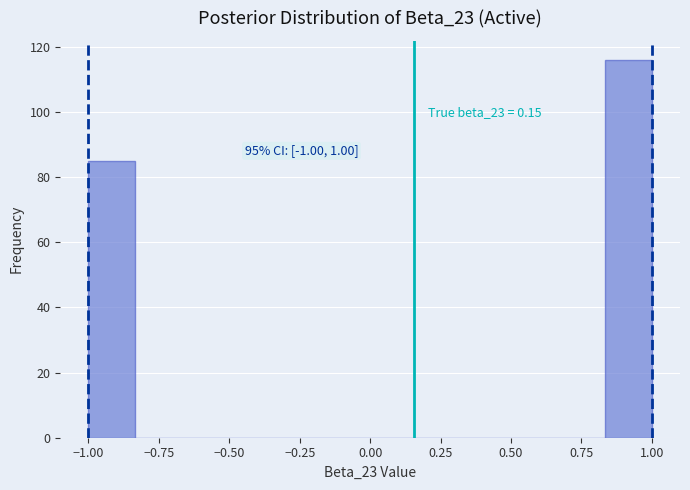

Around what value on the x-axis is the tallest bar? Give the approximate position of its centre, as read against the axis.

0.90